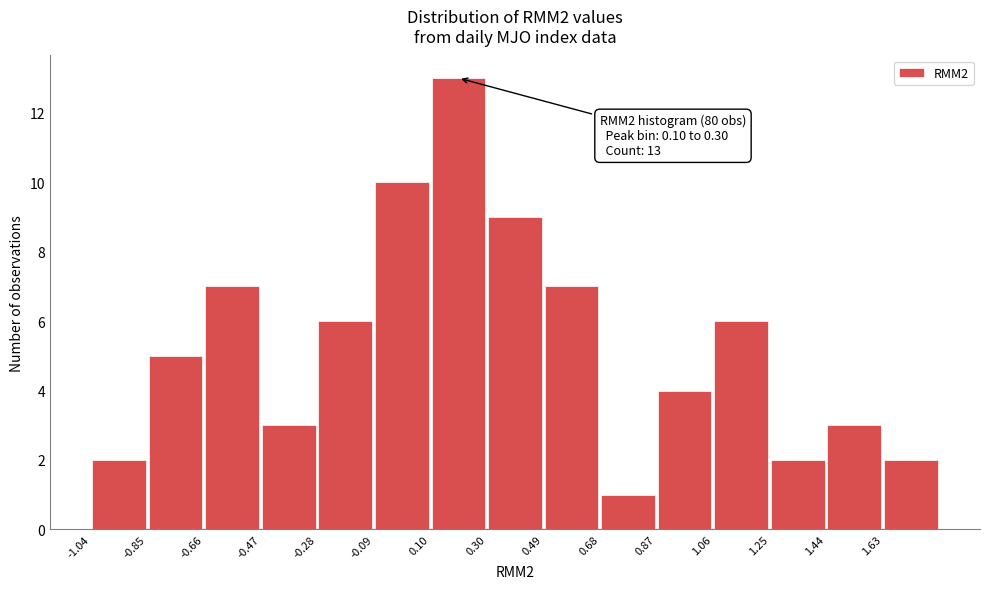

Over which range of the x-axis is the bar tallest?

0.10 to 0.30